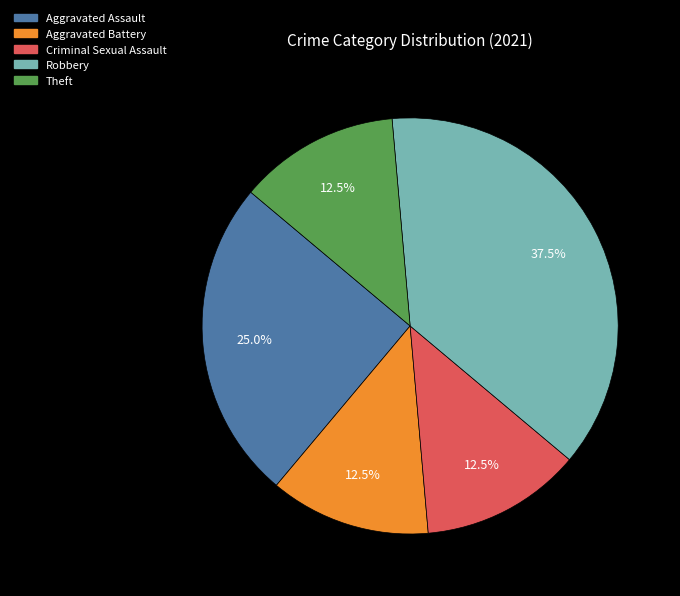

What portion of the pie excludes Theft?

87.5%